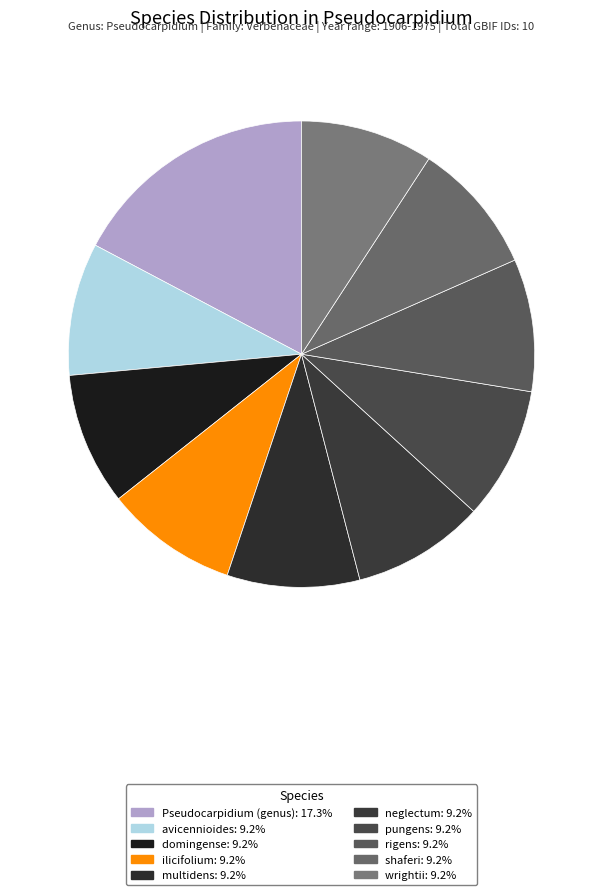

Approximately how many times larger is the value at avicennioides compared to domingense?

1.0